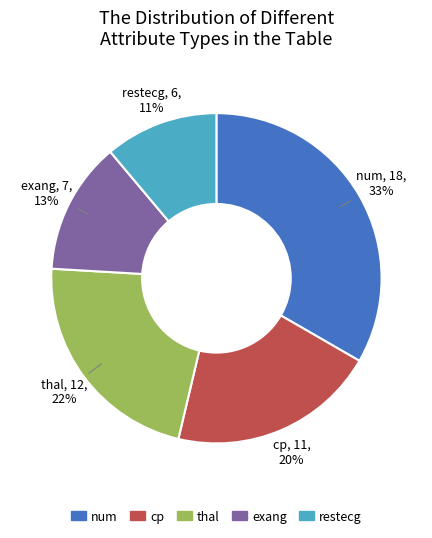

To the nearest percent, what is the difference between the num and exang slice percentages?

20%